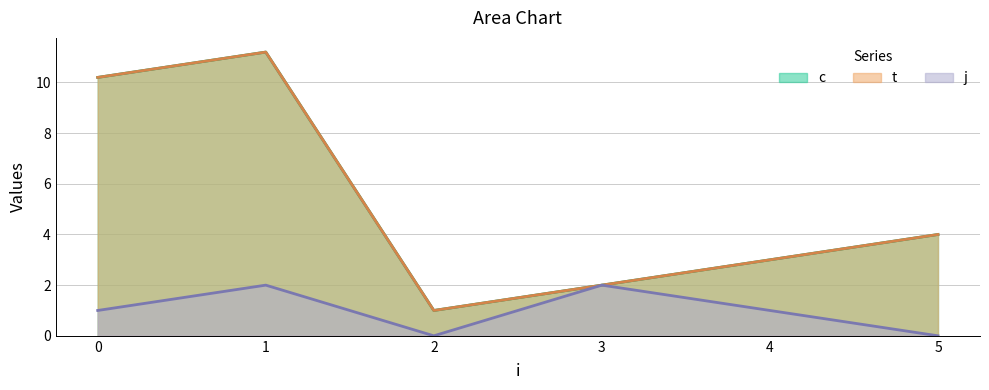

What is the lowest value of the t series?

1.0